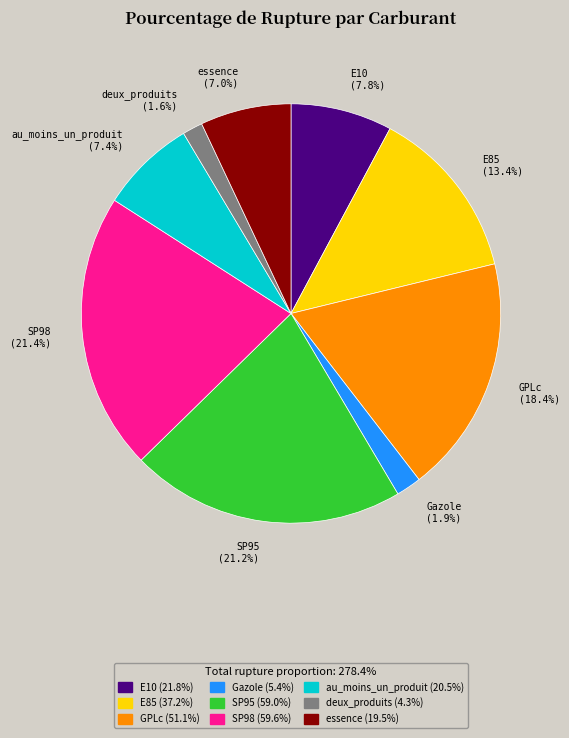

How much of the chart is everything except SP98?

78.6%